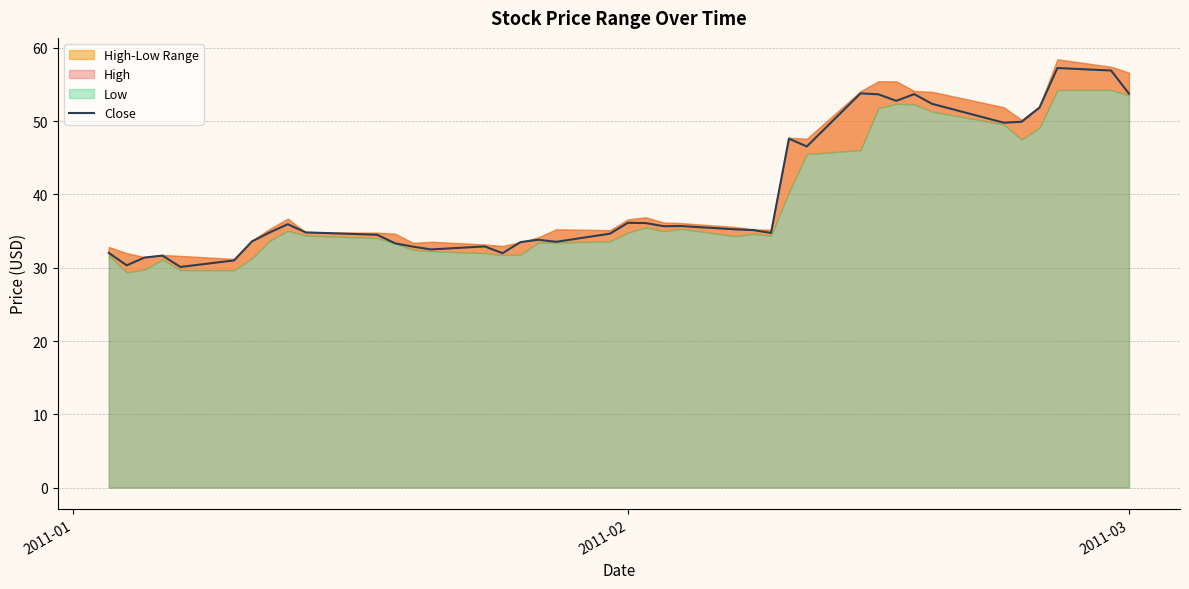

What is the maximum value for Close?

57.3